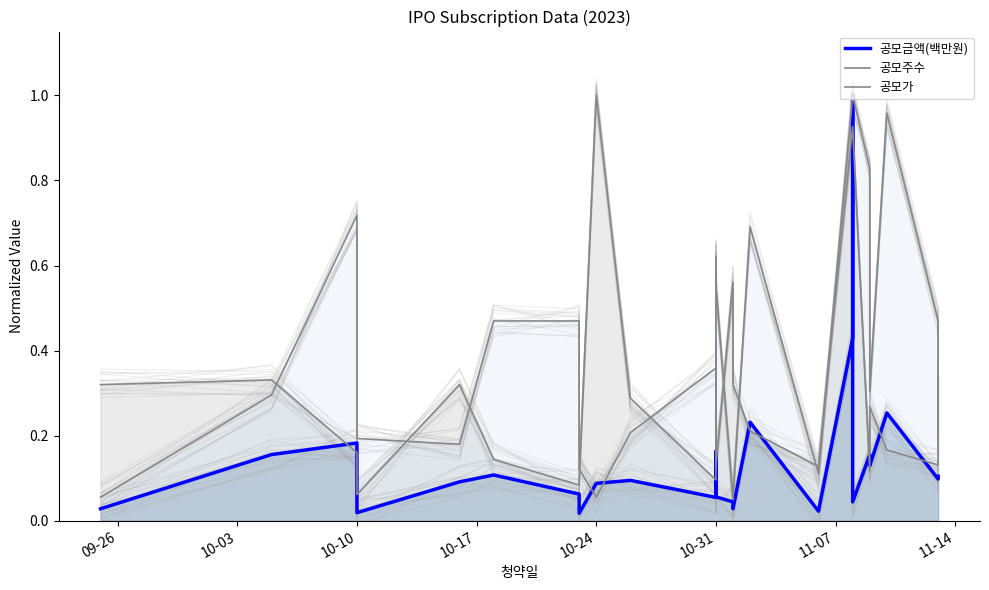

Is it true that 공모가 equals 0.0 at 10-24?

False